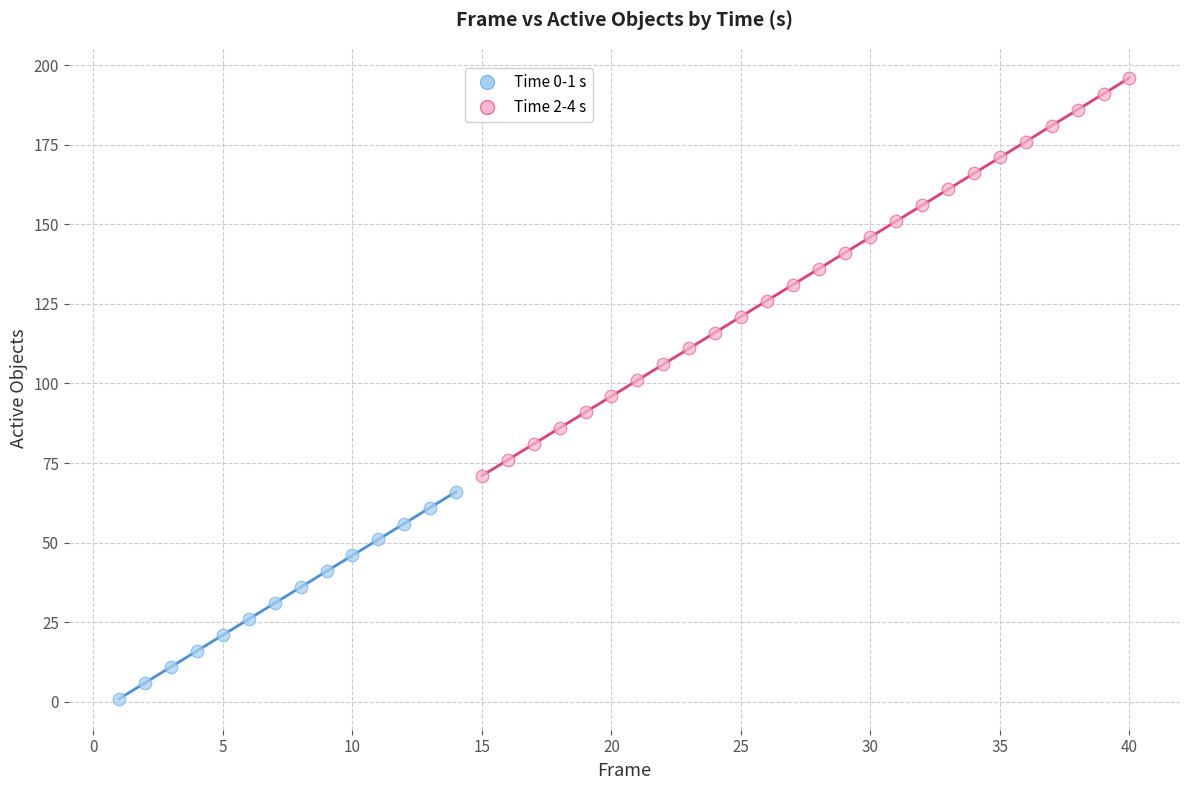

Which series has the largest Y range (max minus min)?

Time 2-4 s